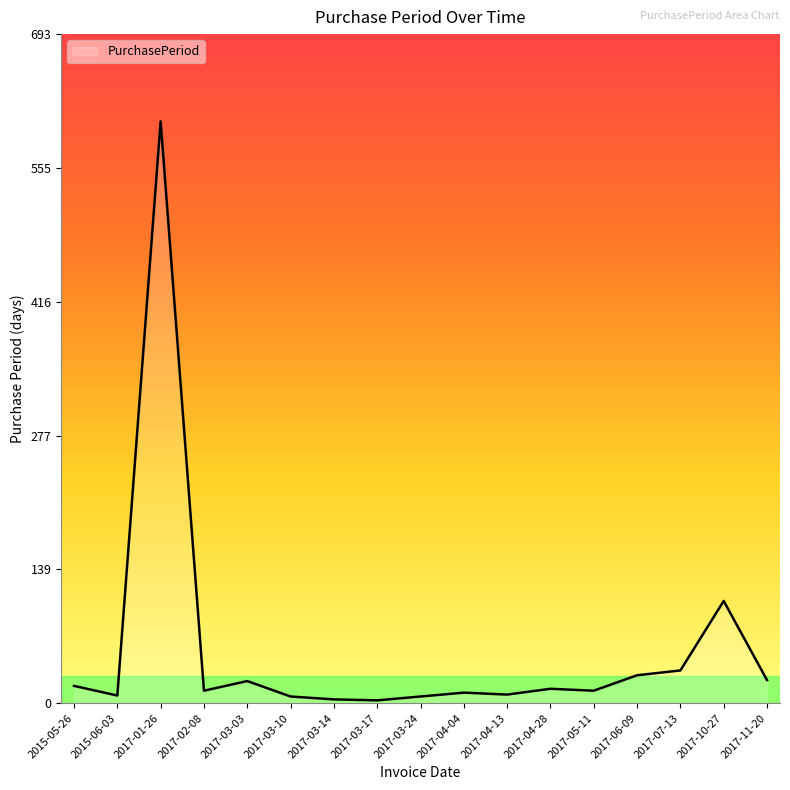

How many lines are shown in the chart?

1